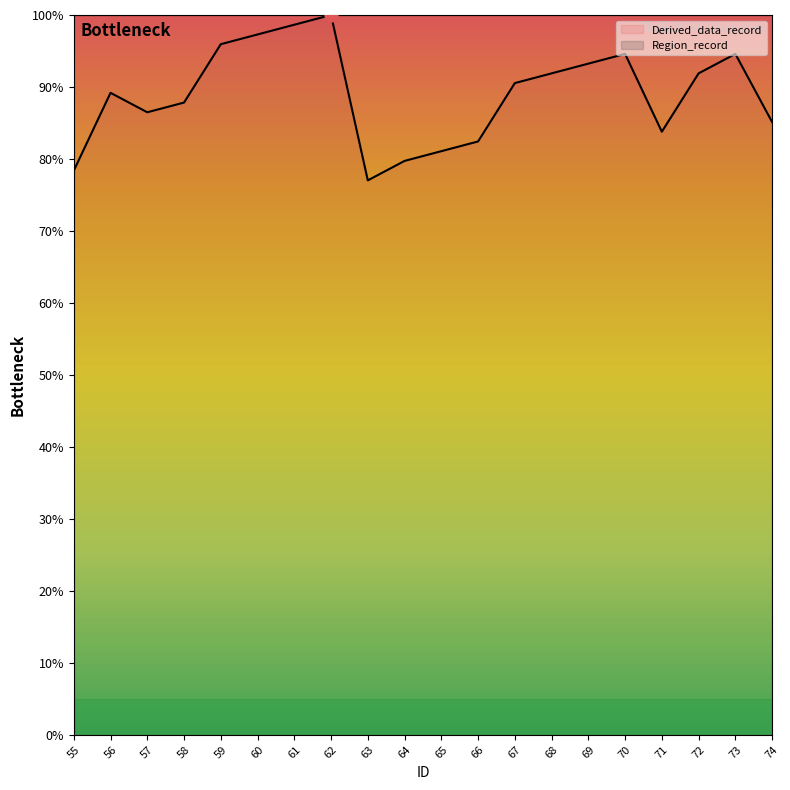

What is the ratio of the value at 68 to the value at 58?

1.0